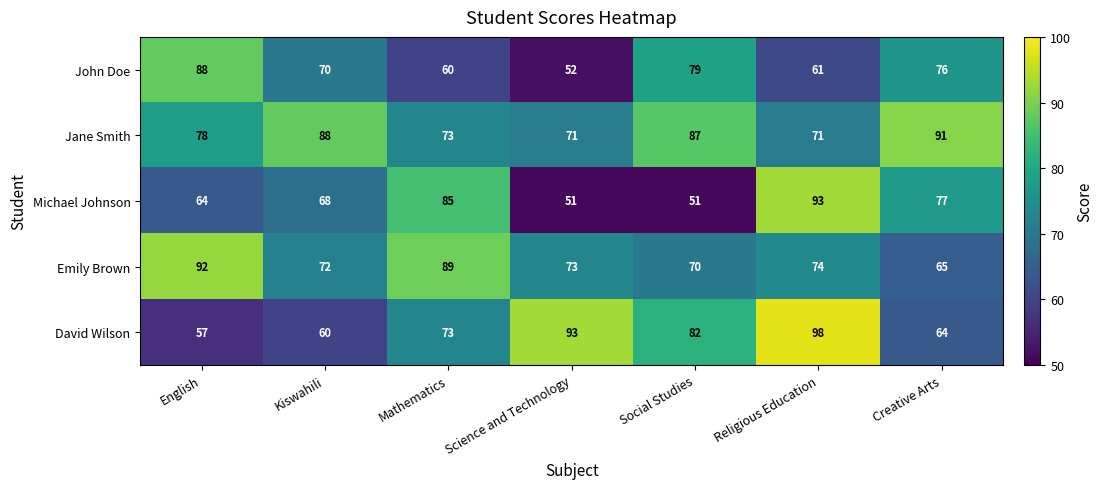

At which category is the sum across all series the highest?

Religious Education